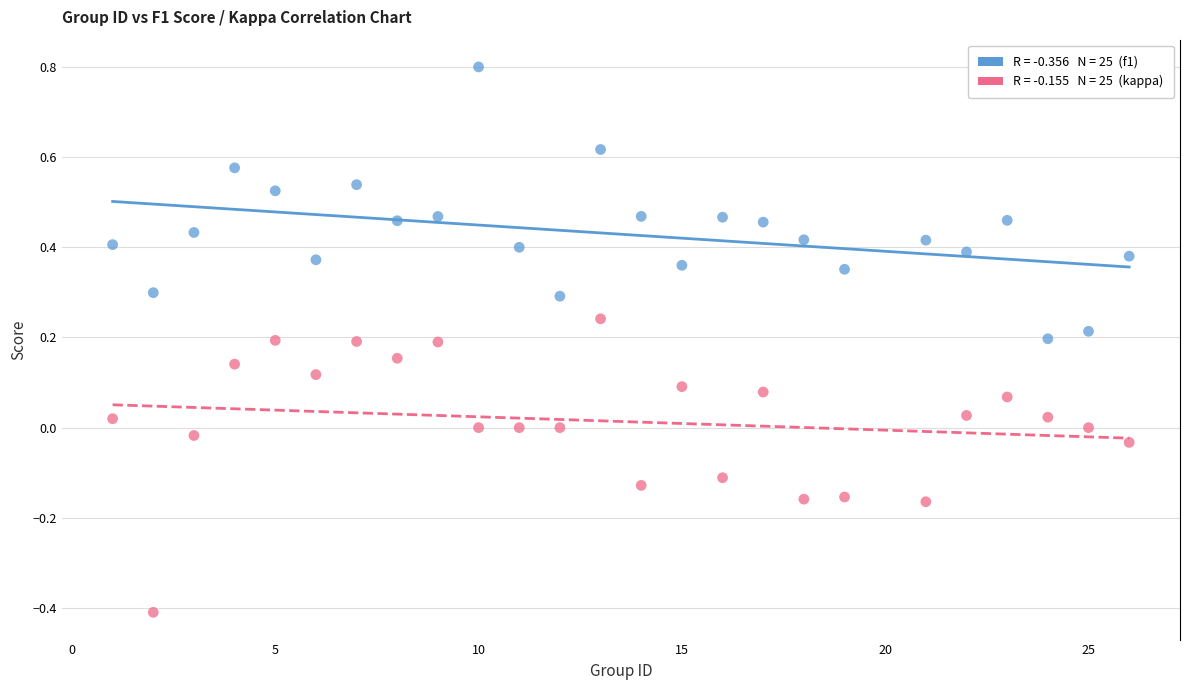

Across all data points, what is the range of Y values (max minus min)?

1.2